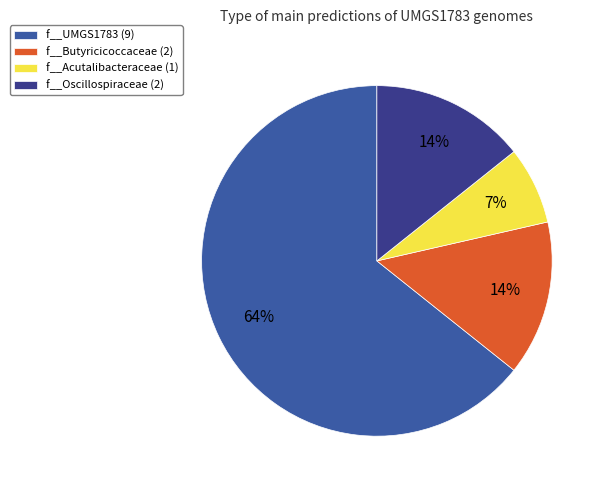

Does f__Acutalibacteraceae (1) account for over 50% of the chart?

No